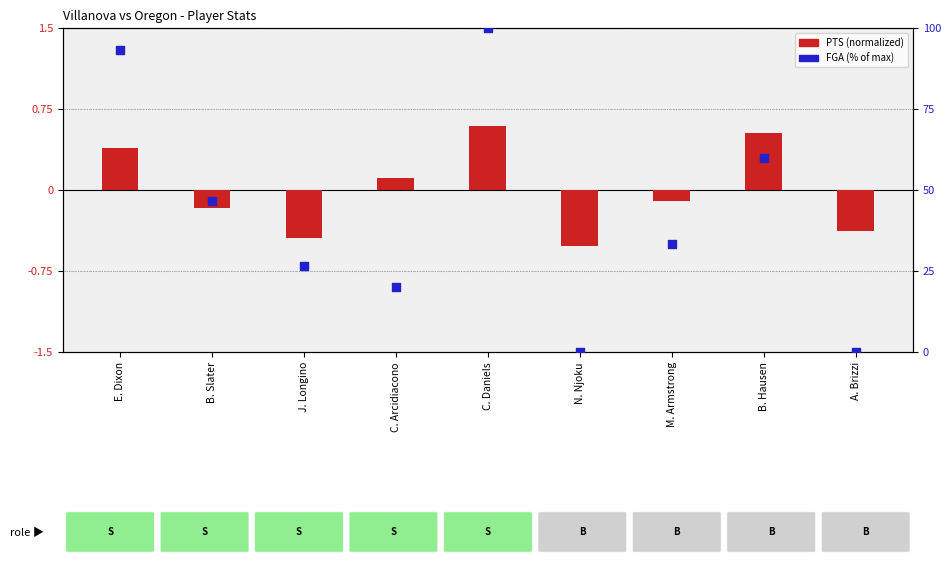

What are all the series names shown in the legend?

PTS (normalized), FGA (% of max)